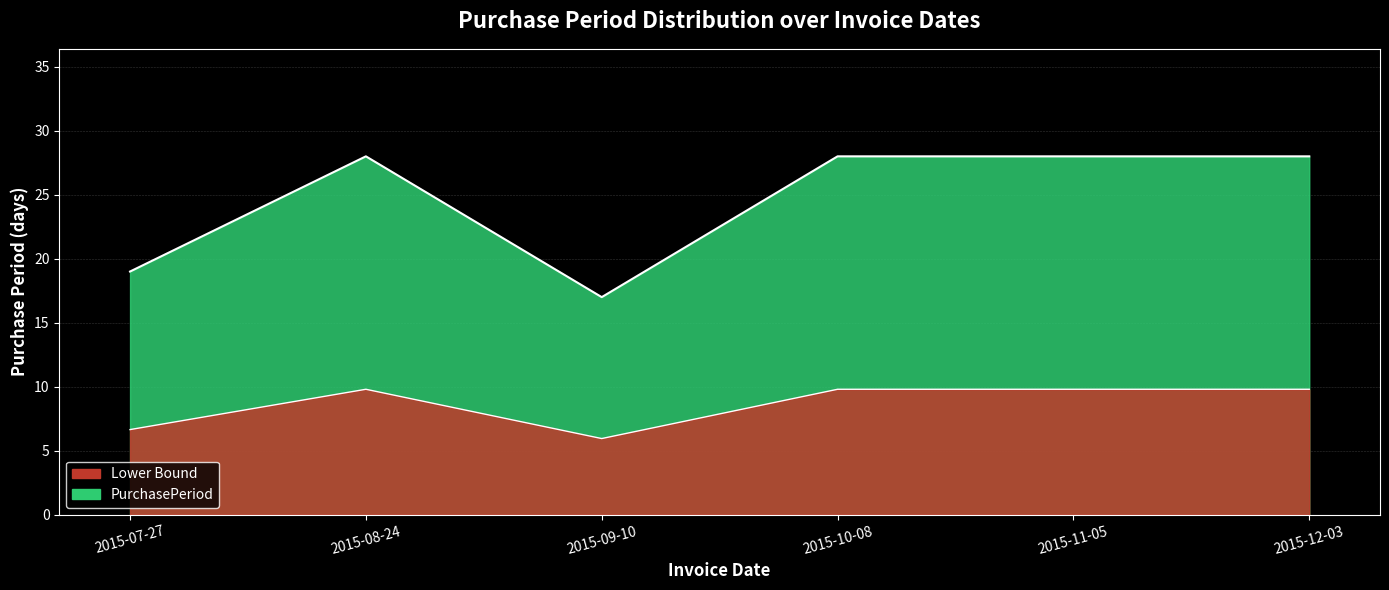

What is the minimum value shown in the chart?

17